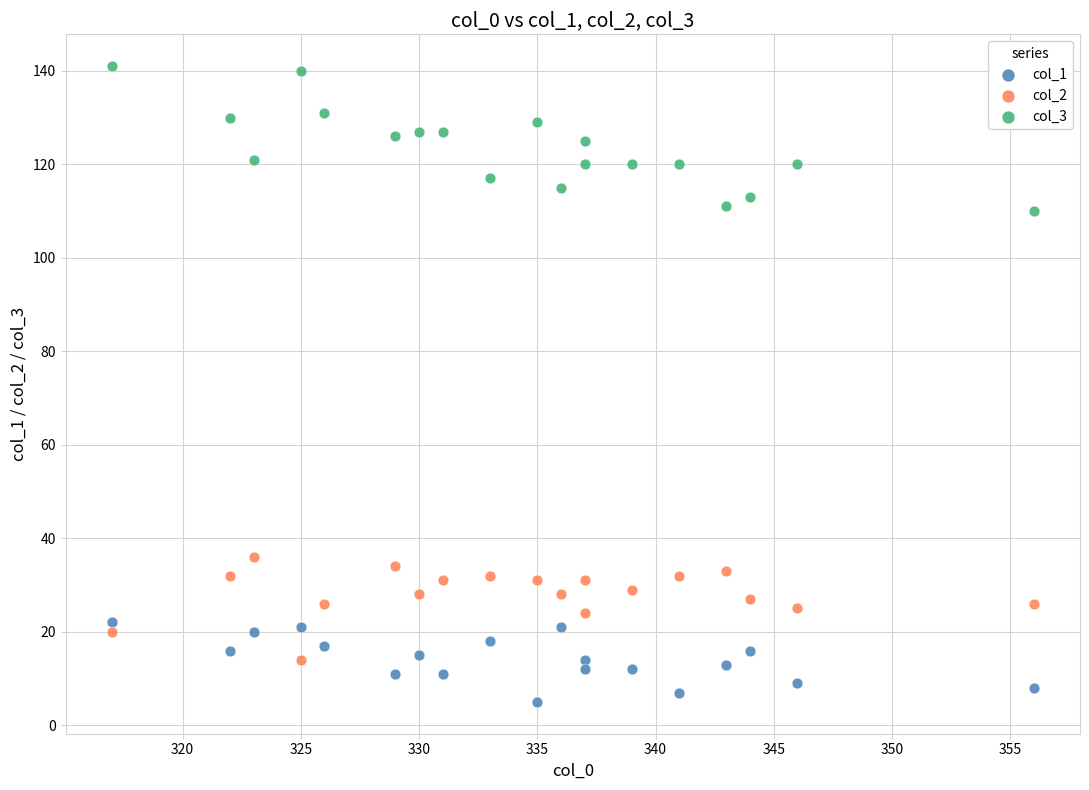

Across all data points, what is the range of Y values (max minus min)?

136